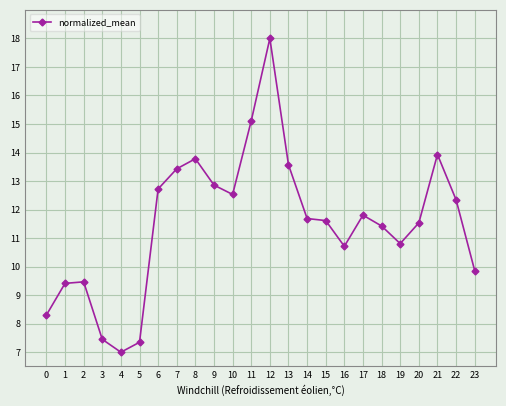

How many series are shown in this chart?

1